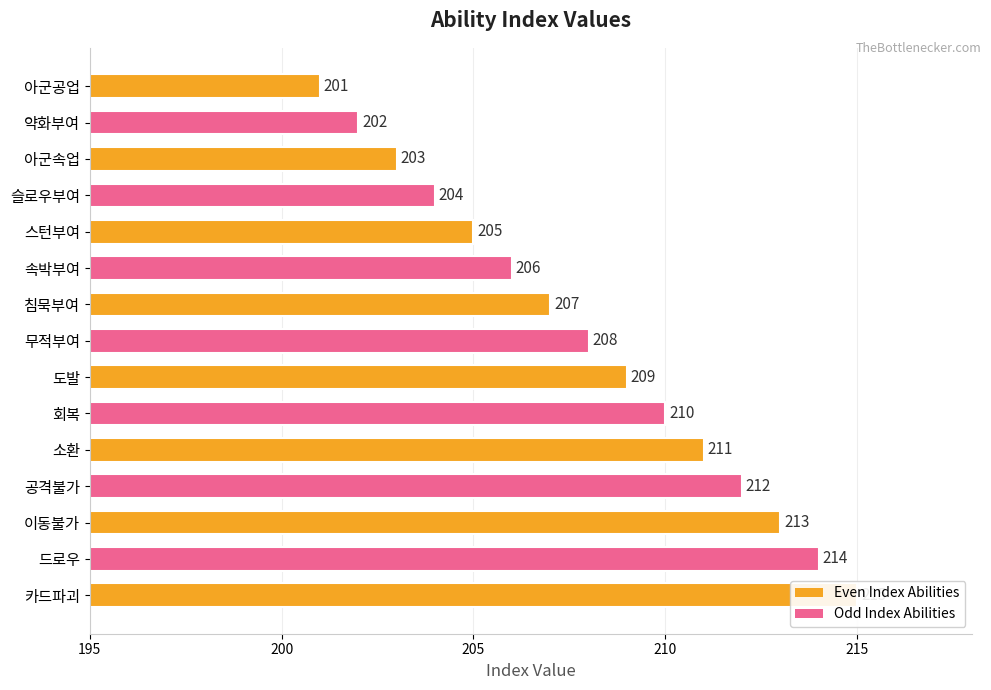

What is the sum of all values?

3120